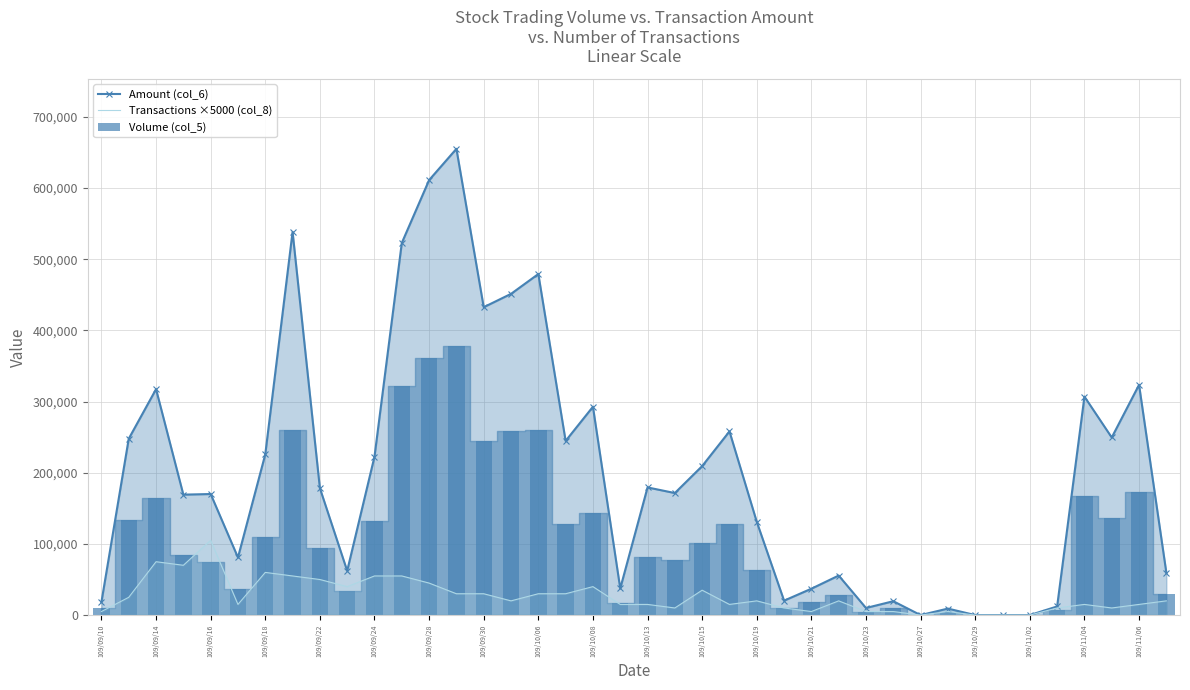

What is the average value of the Volume (col_5) series?

107250